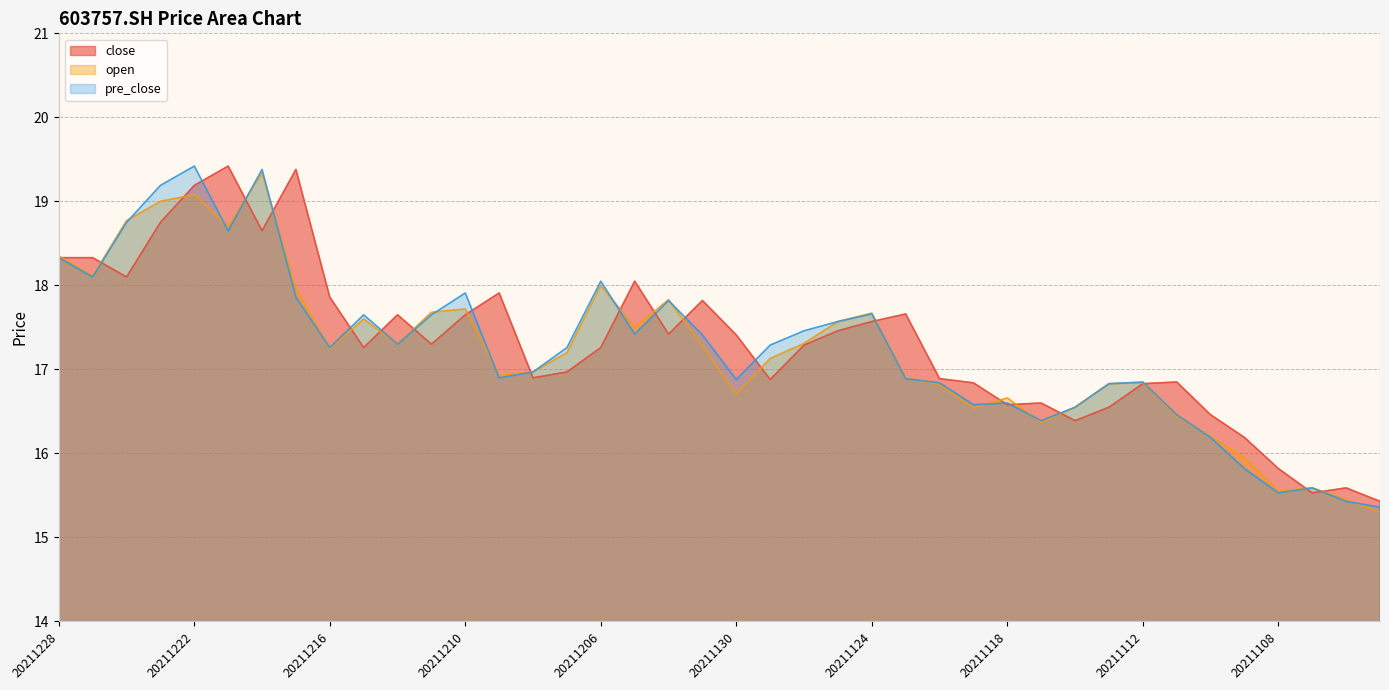

What is the average value of the close series?

17.3